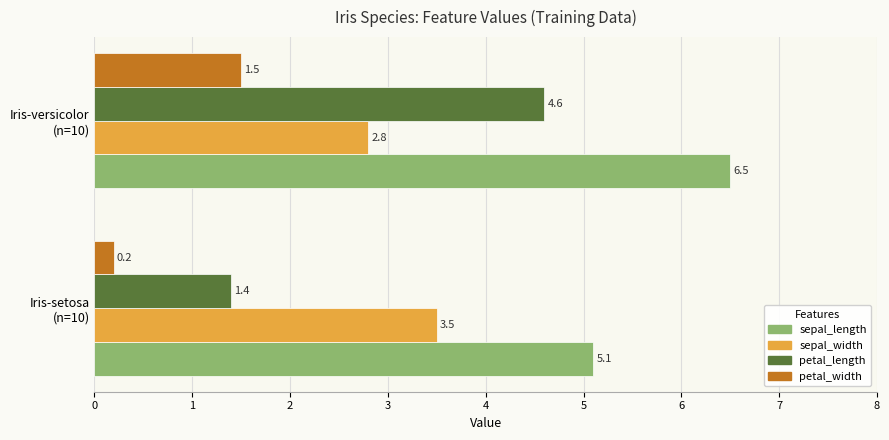

What is the greatest value displayed?

6.5